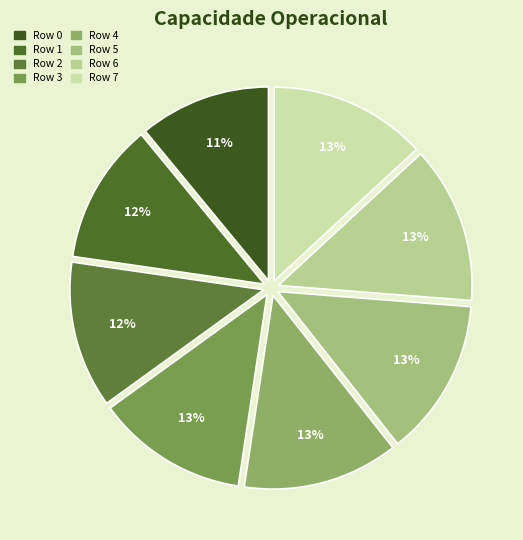

Is Row 6 the majority of the pie?

No